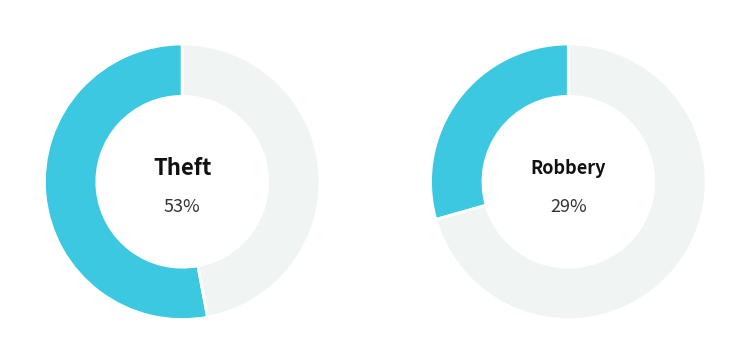

Combined, what portion of the pie is Theft and Robbery?

82.4%